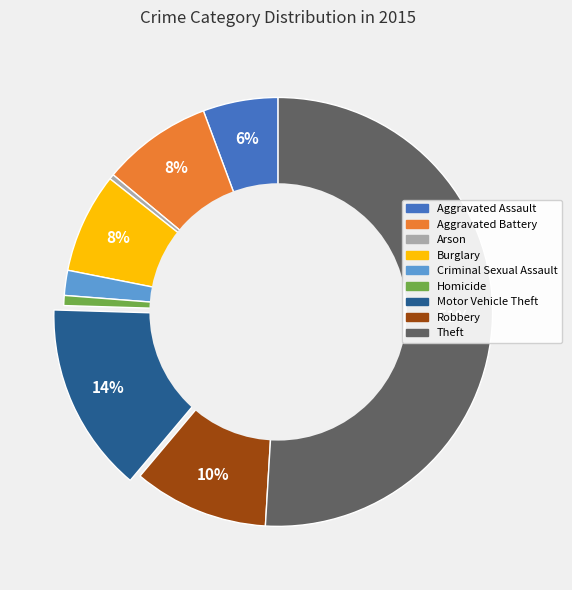

Do Aggravated Assault and Motor Vehicle Theft together represent more than half of the pie?

No